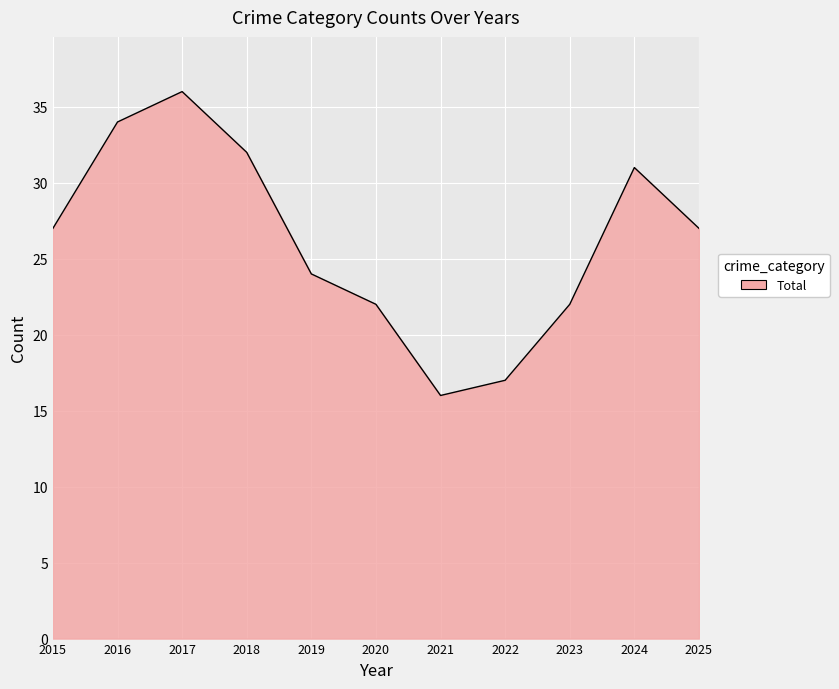

Is it true that the value at 2024 is 50?

False